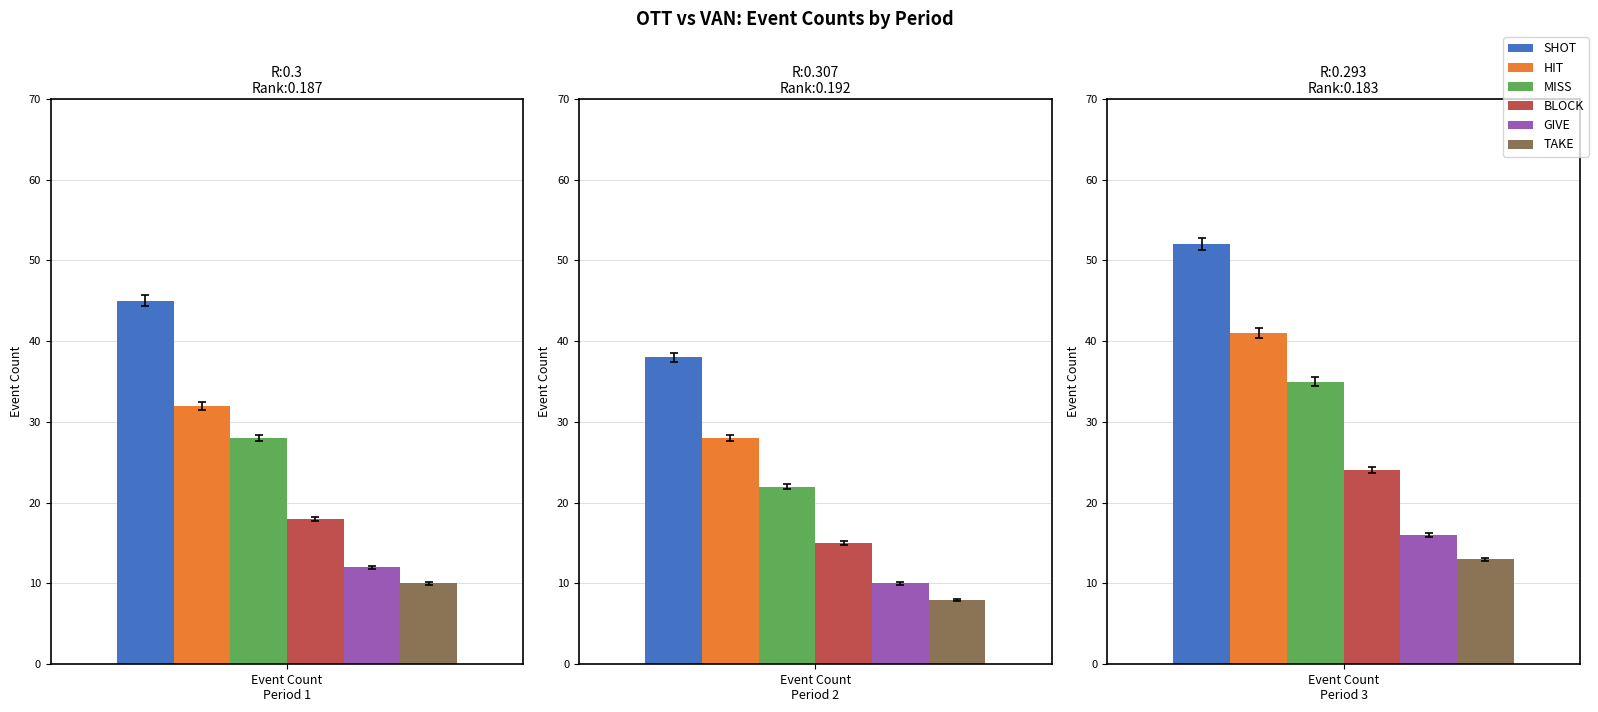

Between Period 2 and Period 1, which is larger?

Period 1